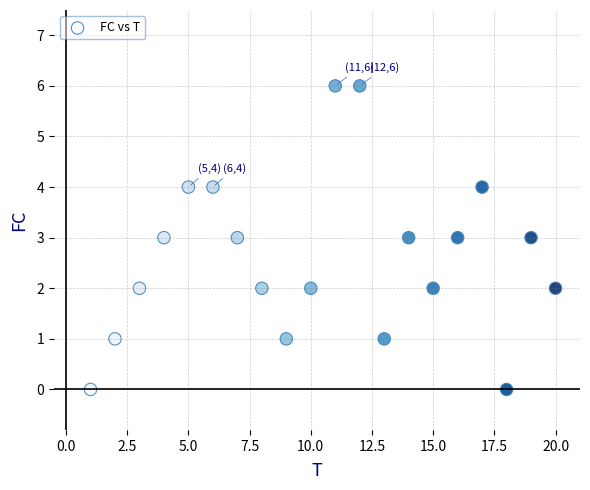

What is the range of X values (max minus min)?

19